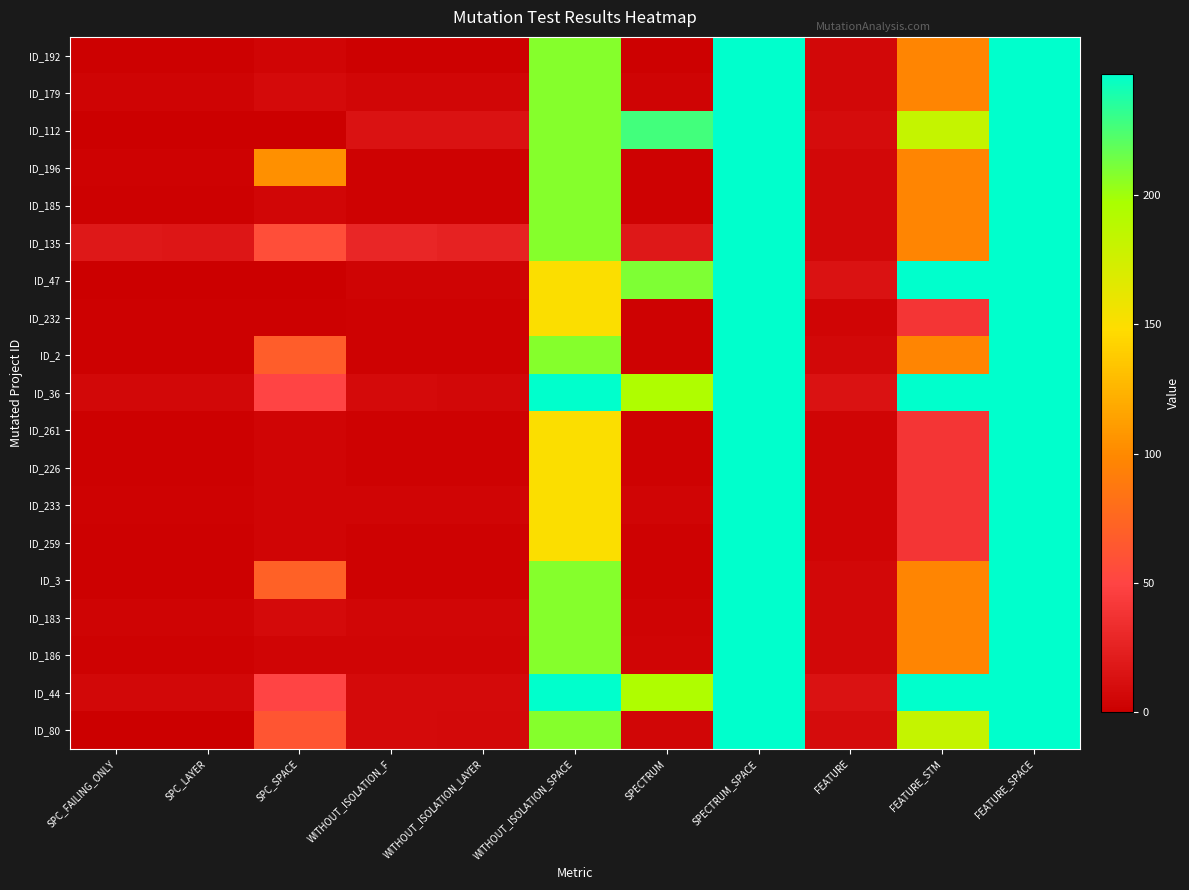

What is the total value across all series at WITHOUT_ISOLATION_LAYER?

99